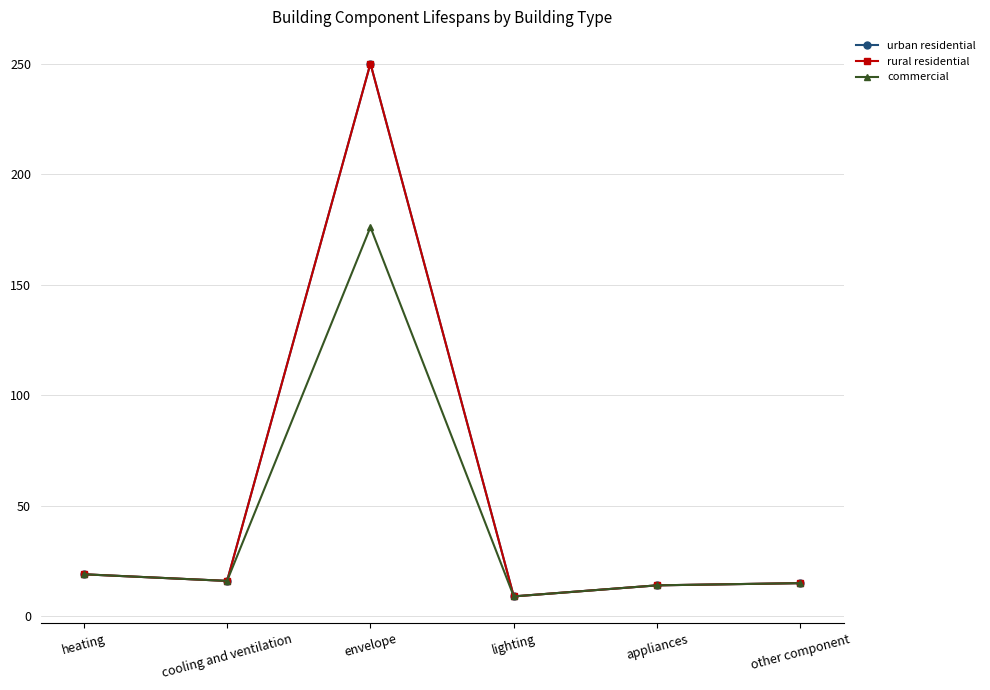

Reading left to right, extract all data points from this chart.

urban residential: heating=19	cooling and ventilation=16	envelope=250	lighting=9	appliances=14	other component=15
rural residential: heating=19	cooling and ventilation=16	envelope=250	lighting=9	appliances=14	other component=15
commercial: heating=19	cooling and ventilation=16	envelope=176	lighting=9	appliances=14	other component=15